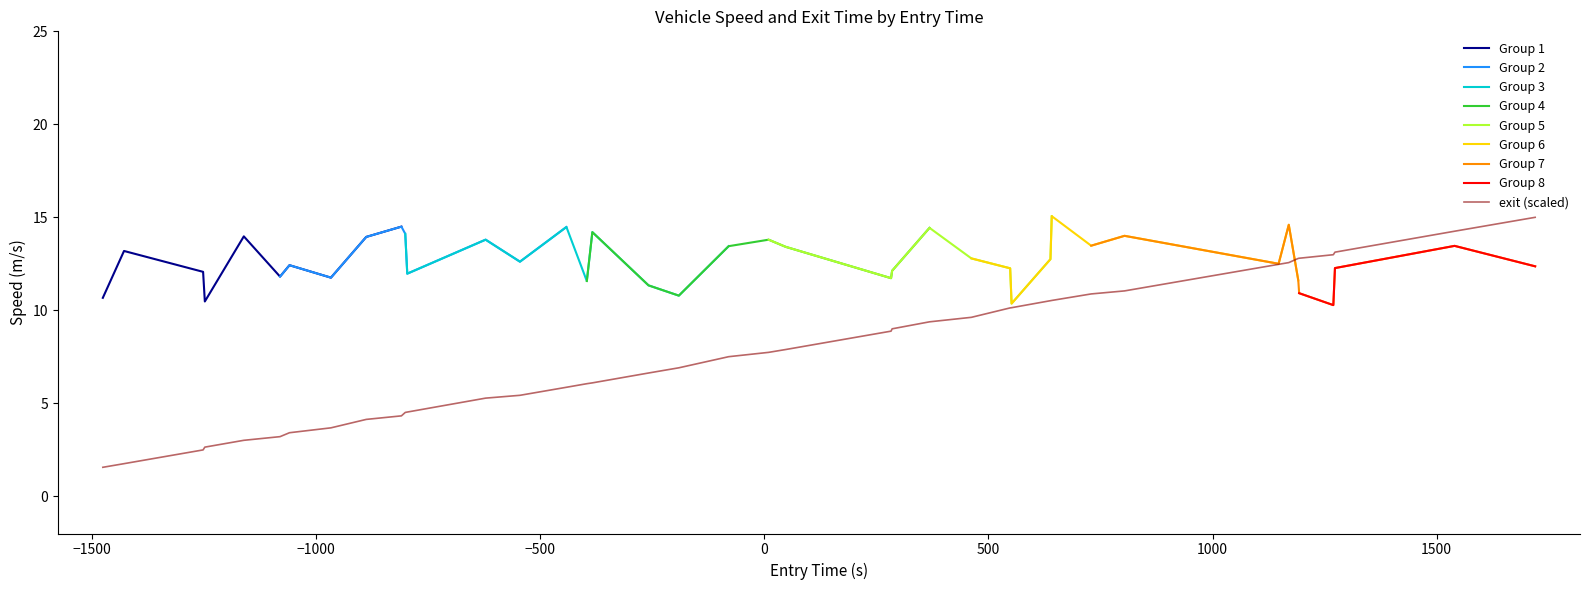

What is the value of the 7th point from the left?

3.4